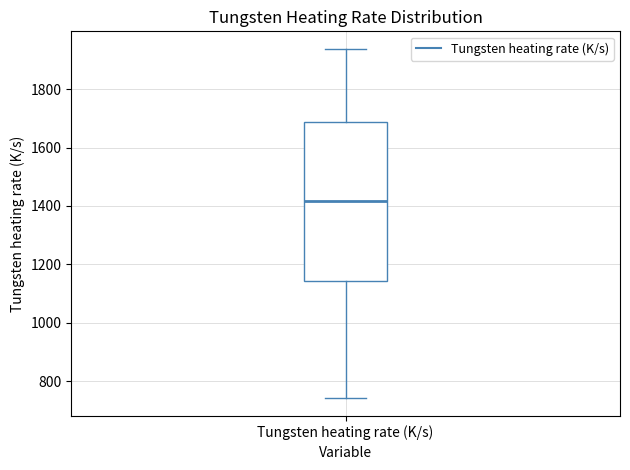

Where does the lower whisker of the box for Tungsten heating rate (K/s) end on the y-axis? The values are not printed on the chart, so give them approximately, as read against the axis.

740